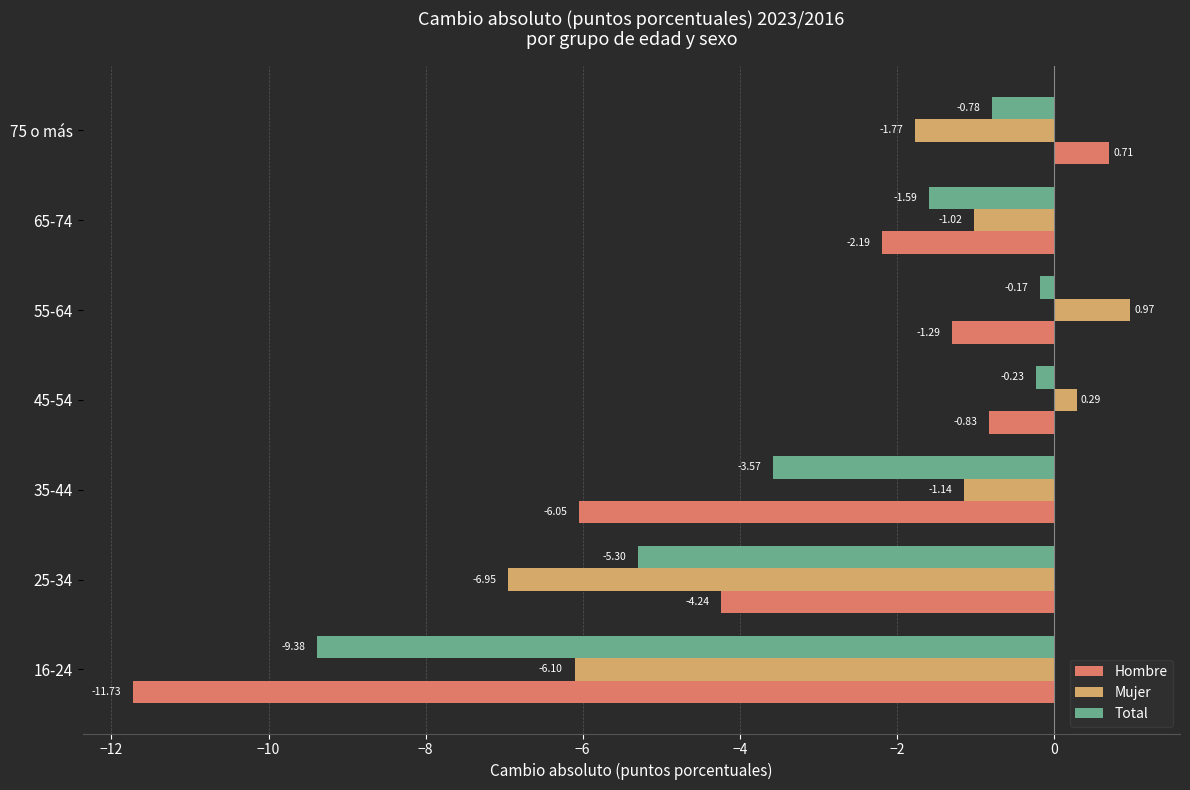

At how many categories does at least one series exceed -4?

5